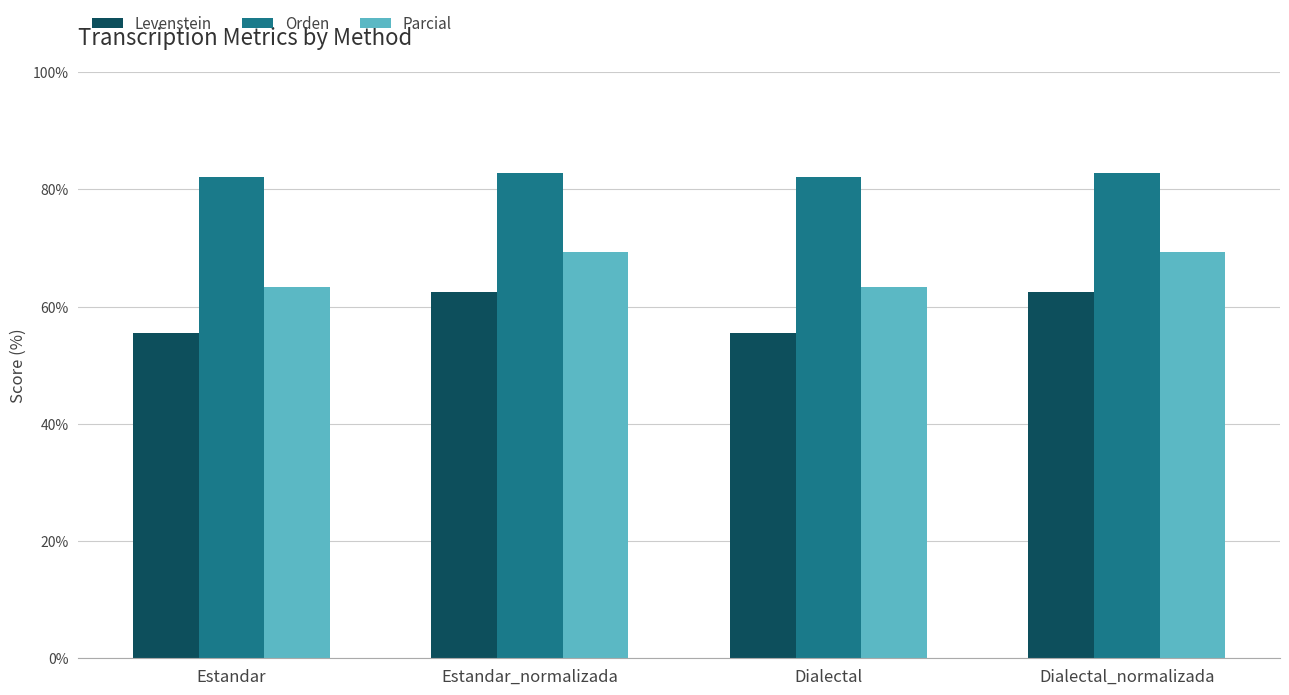

At how many categories does at least one series exceed 57?

4